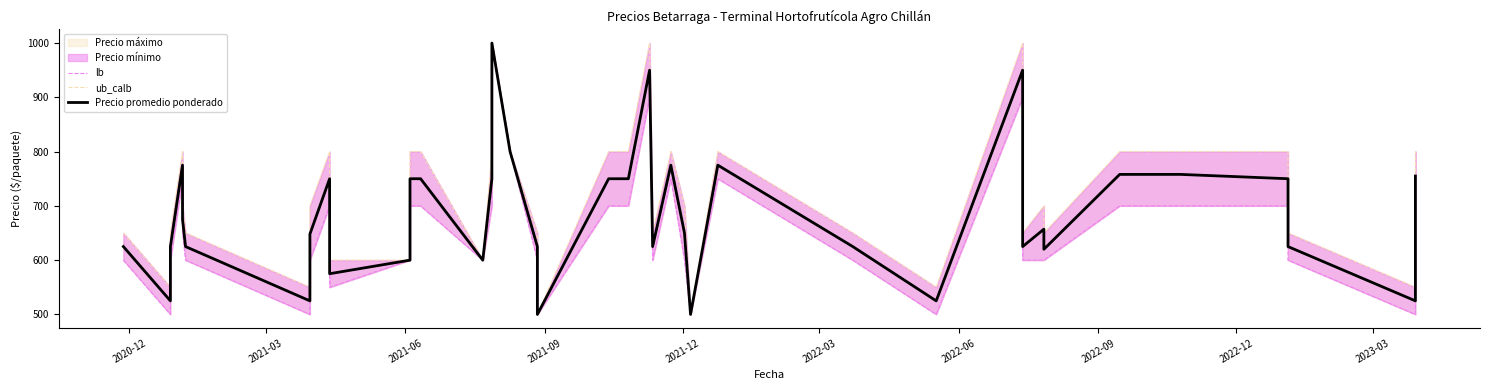

How many interior local valleys does the lb series have?

9